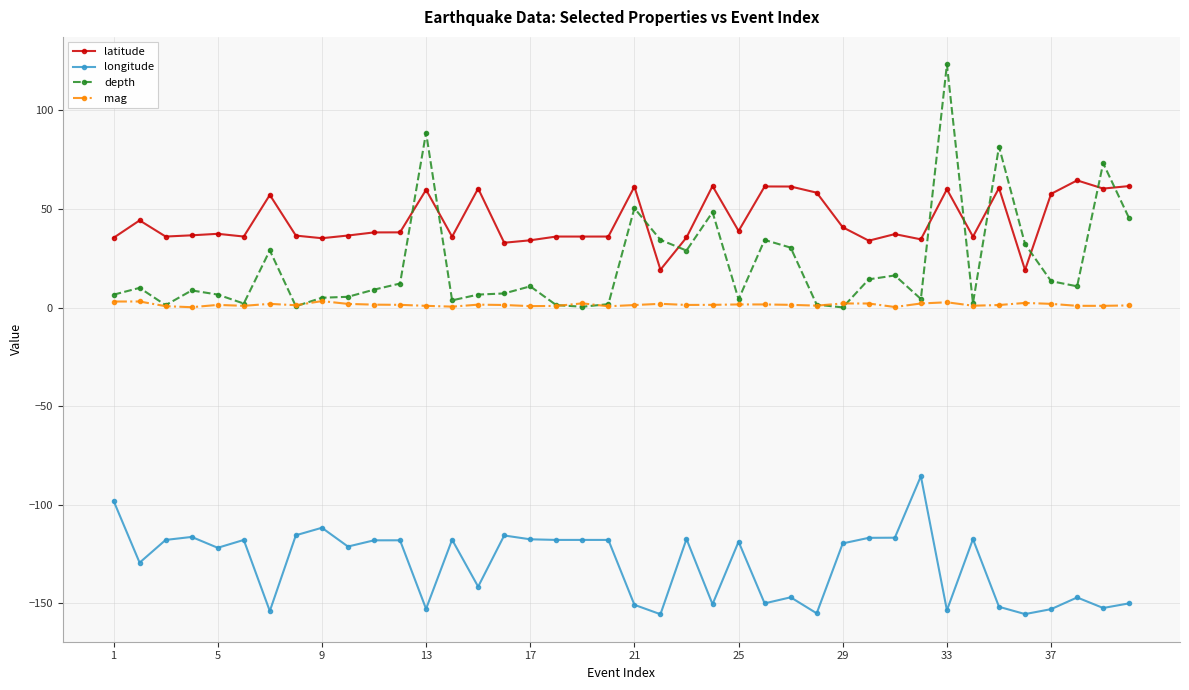

What is the sum of all depth values?

866.5